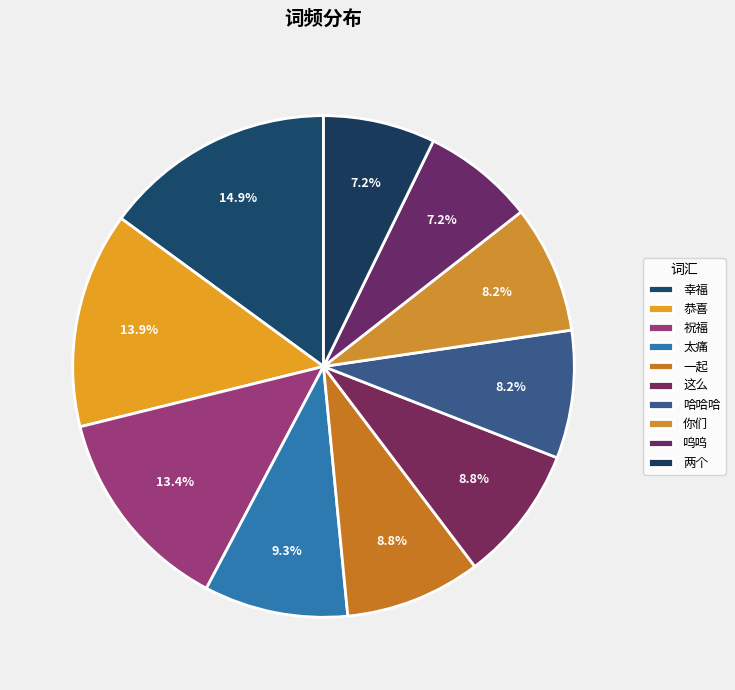

Do 哈哈哈 and 一起 together represent more than half of the pie?

No